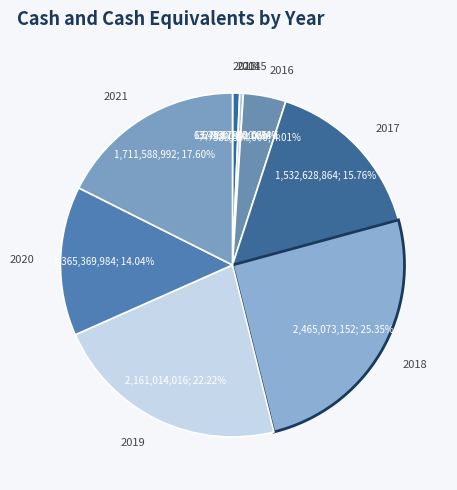

Which category has the biggest portion of the pie?

2018